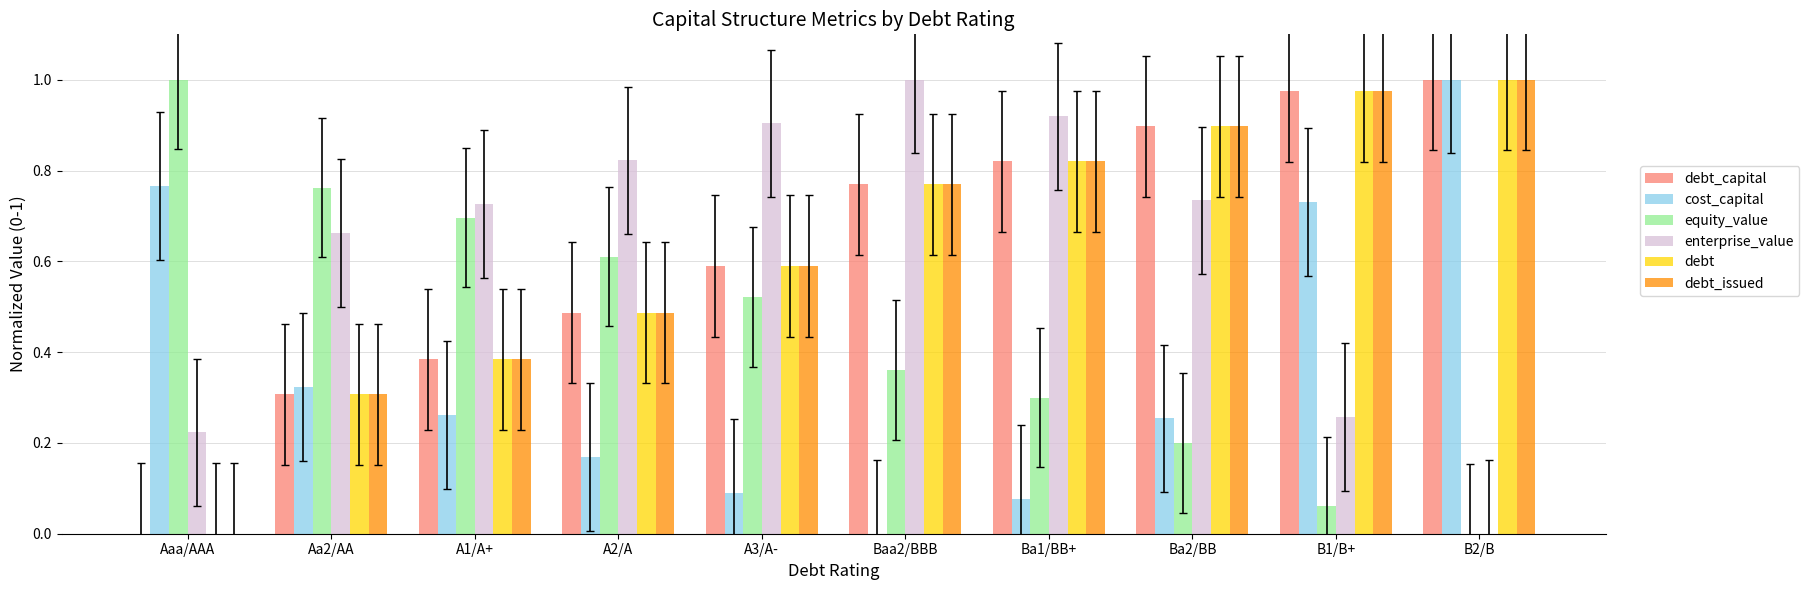

Is the value of enterprise_value at B2/B greater than the value of debt at A1/A+?

No